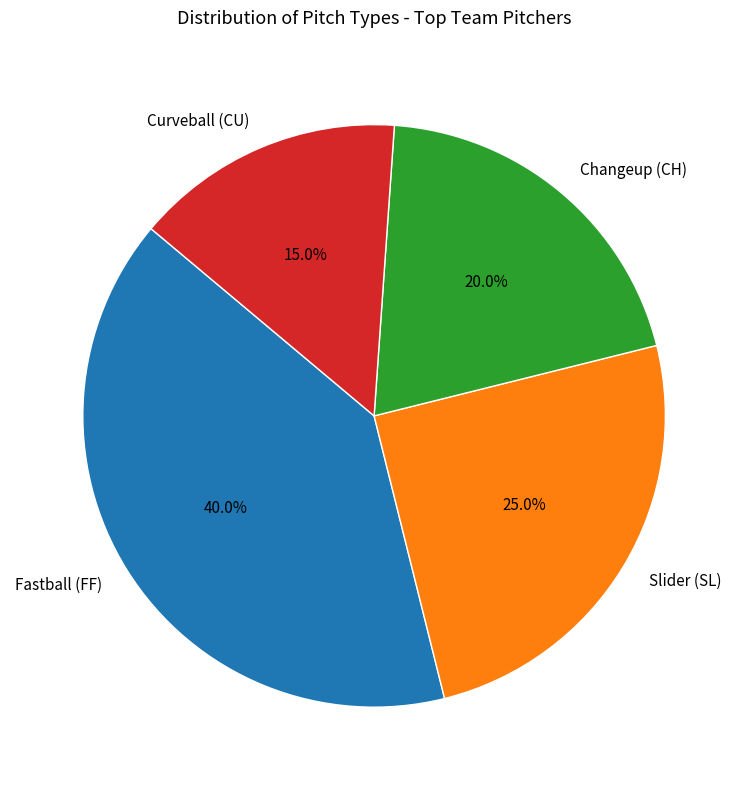

Do Changeup (CH) and Slider (SL) together represent more than half of the pie?

No